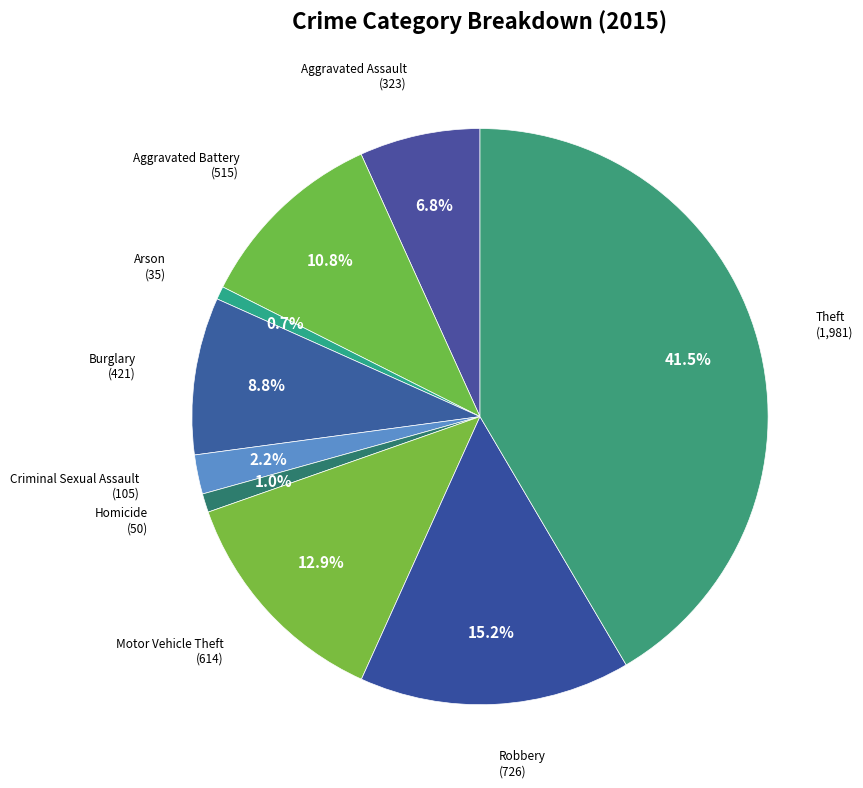

Combined, do Motor Vehicle Theft and Homicide account for over 50%?

No